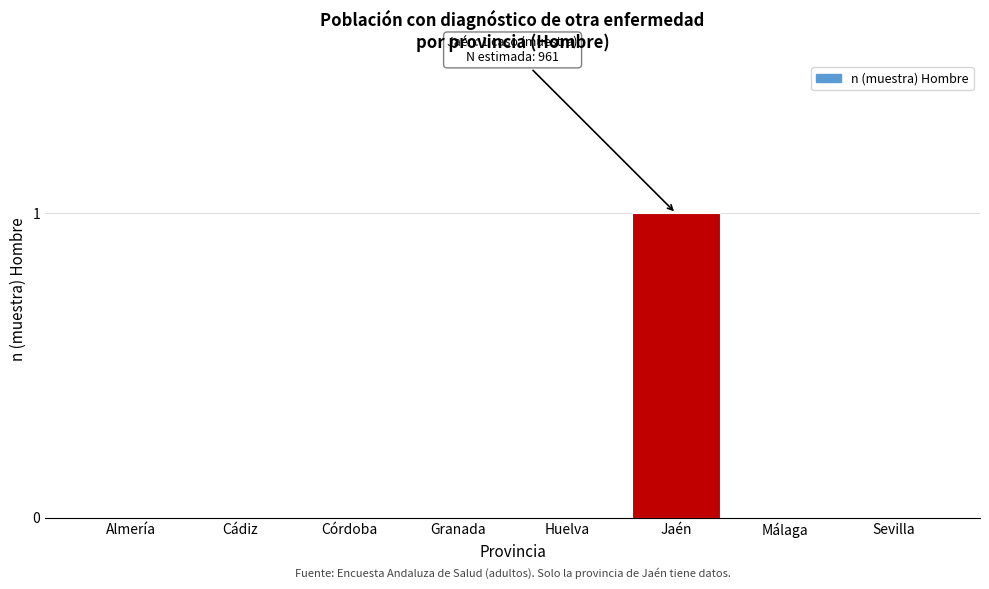

Reading left to right, extract all data points from this chart.

Almería=0	Cádiz=0	Córdoba=0	Granada=0	Huelva=0	Jaén=1	Málaga=0	Sevilla=0